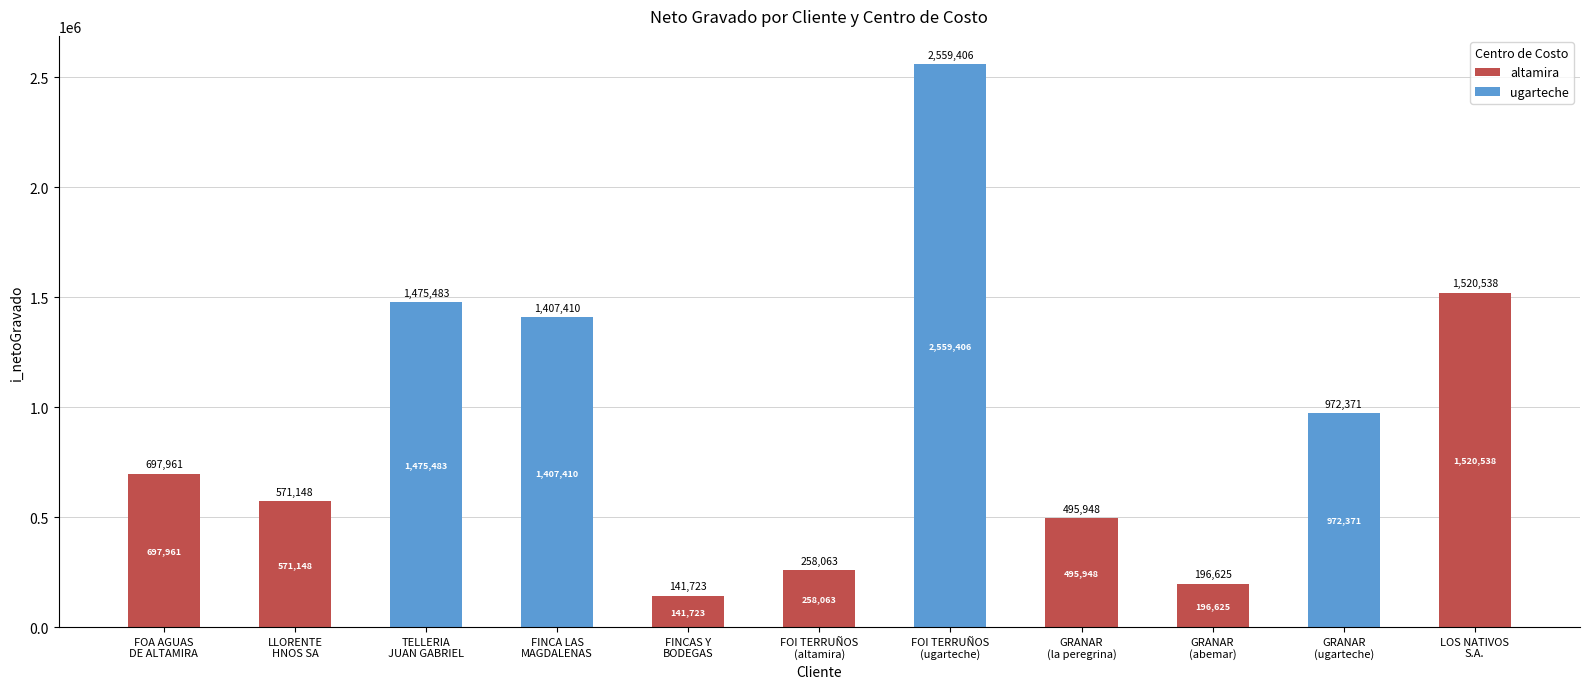

What is the sum of all altamira values?

3882006